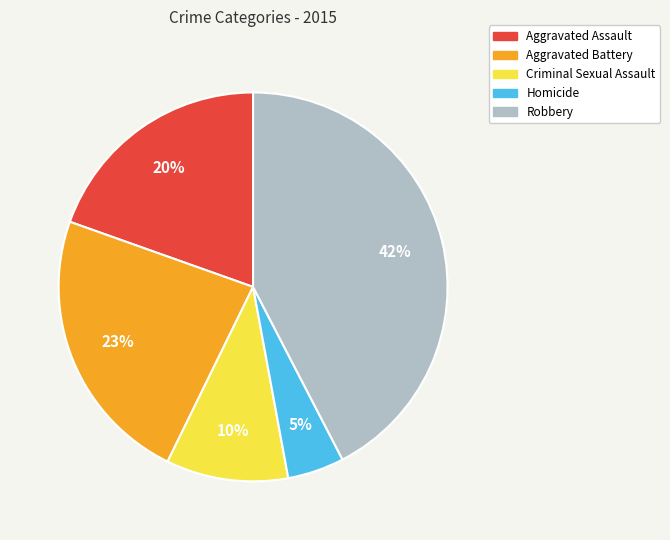

Which slice is the smallest?

Homicide